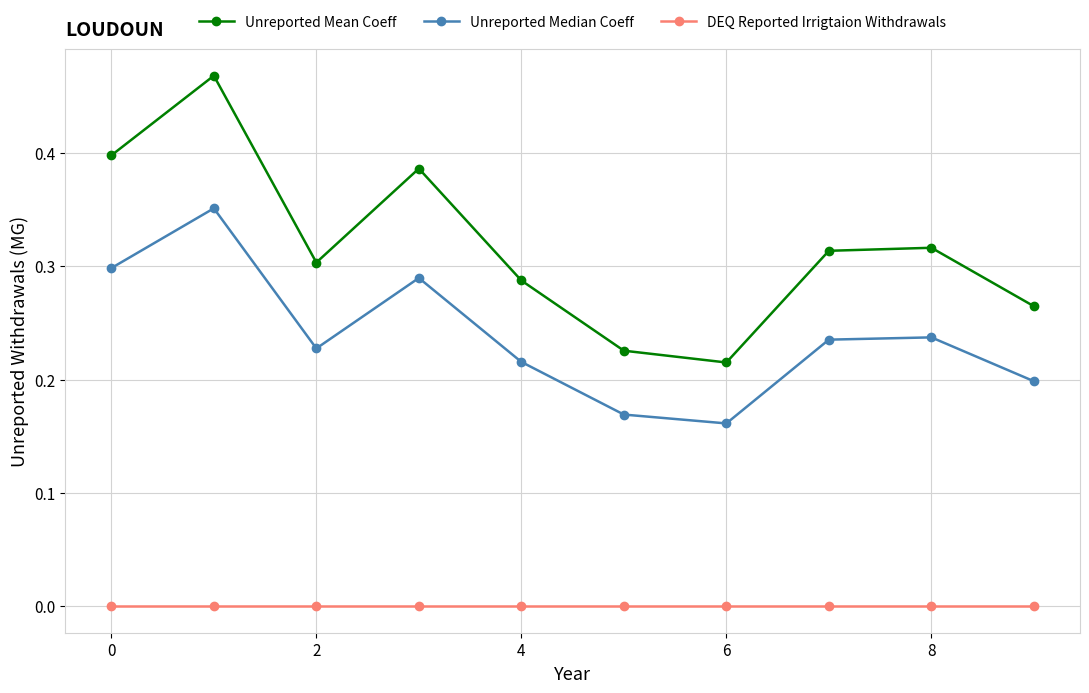

True or false: Unreported Mean Coeff has more than 2 interior local peaks.

True